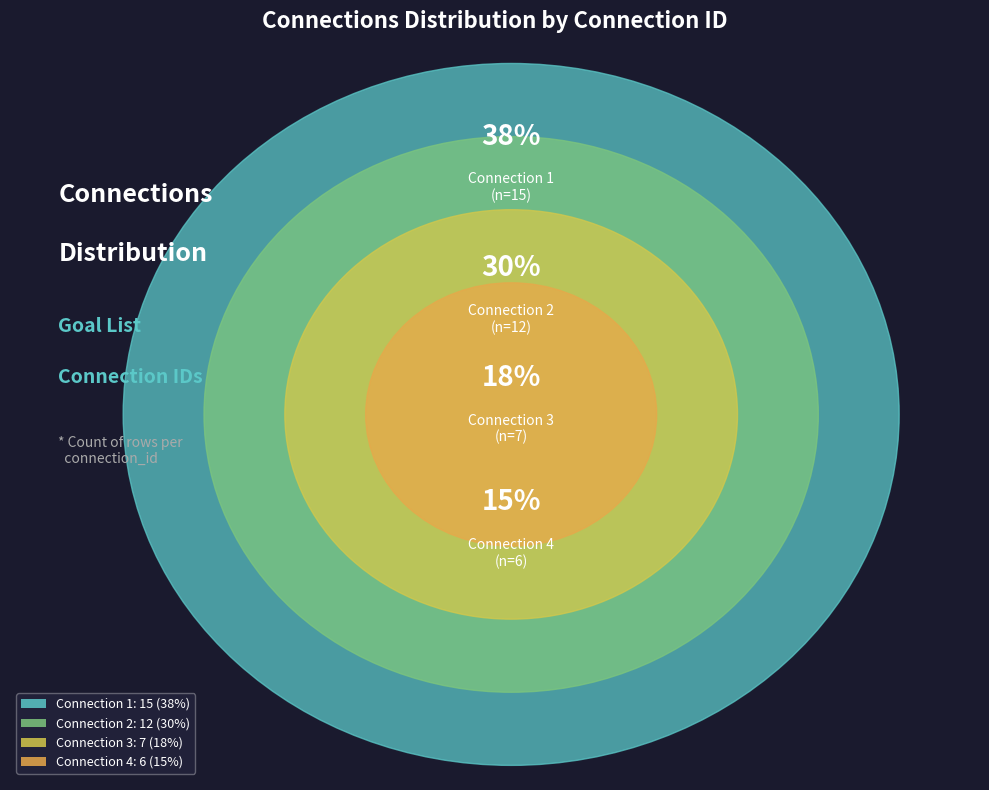

Does any single category account for the majority?

No